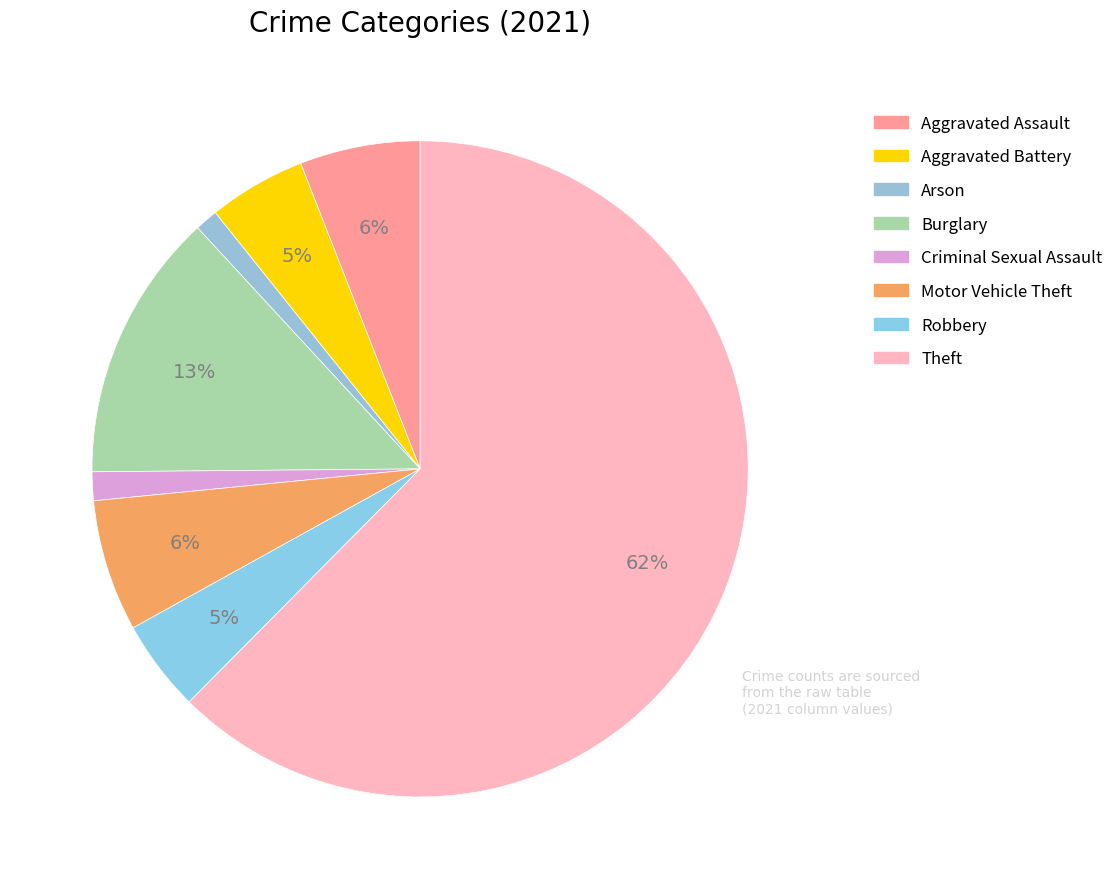

True or false: Arson accounts for 14% of the total.

False